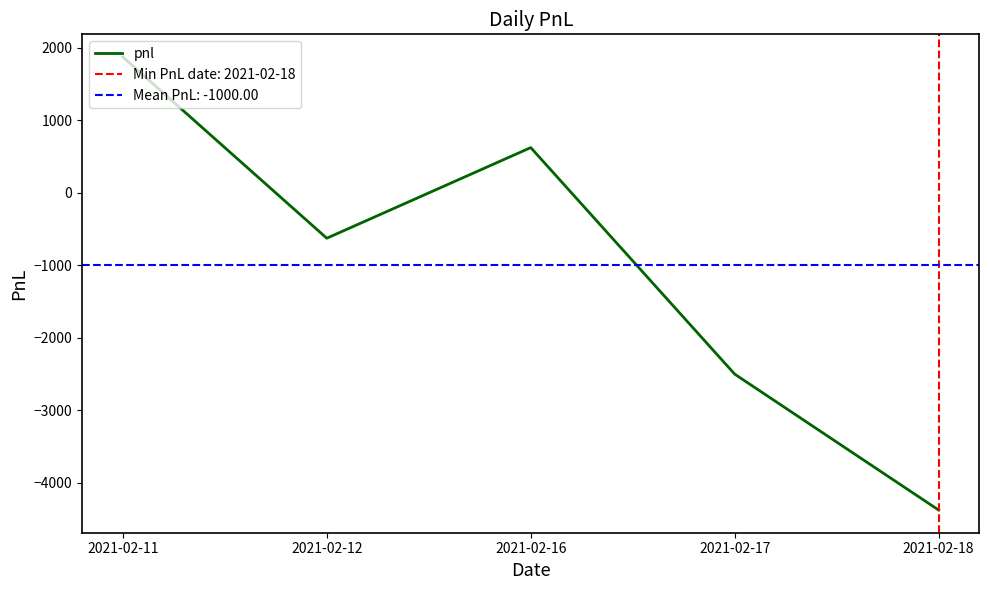

How many lines are shown in the chart?

1